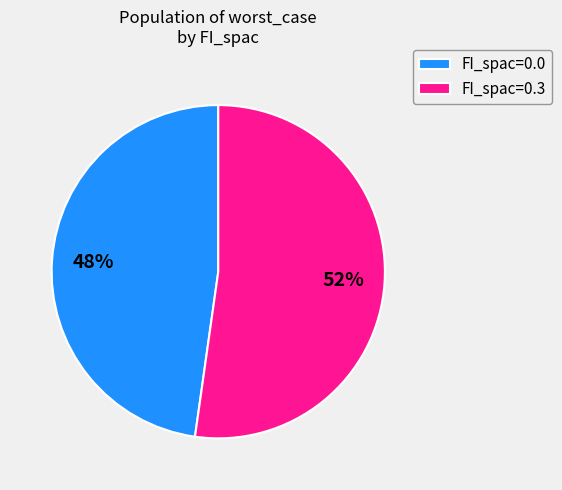

To the nearest percent, what is the difference between the FI_spac=0.3 and FI_spac=0.0 slice percentages?

4%